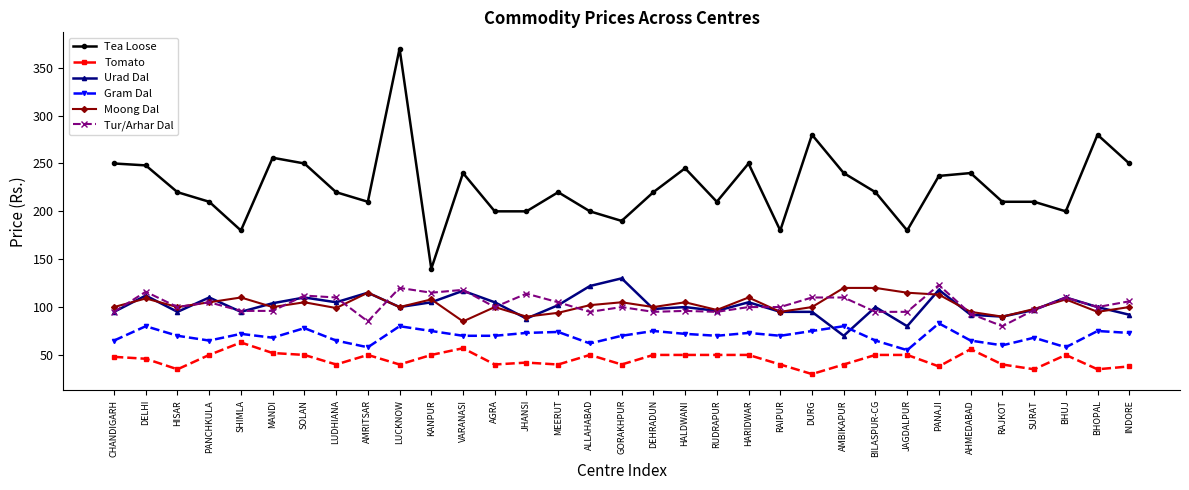

Is it true that Tur/Arhar Dal equals 93 at AHMEDABAD?

True